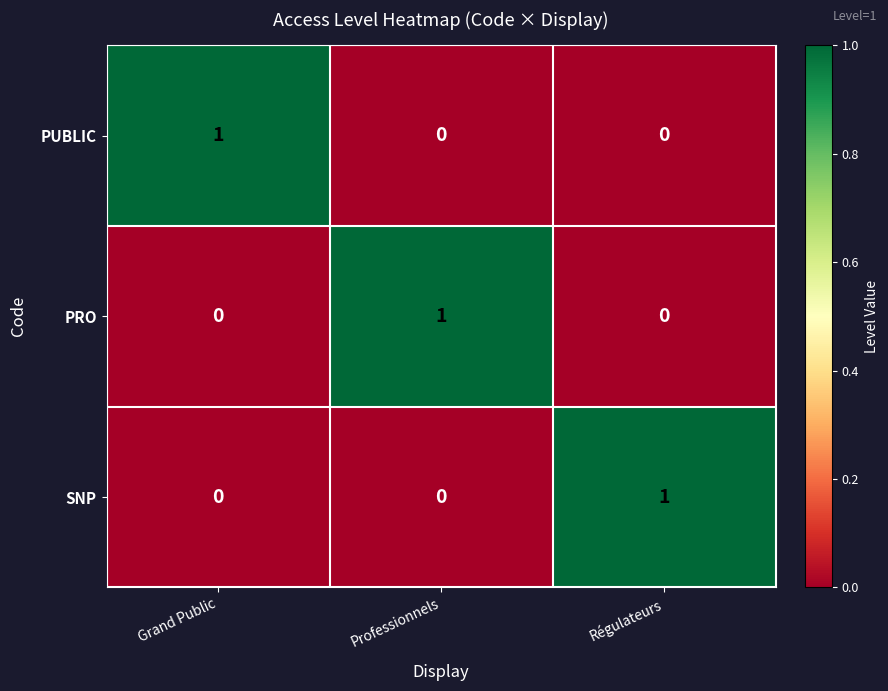

How many categories are shown in the chart?

3